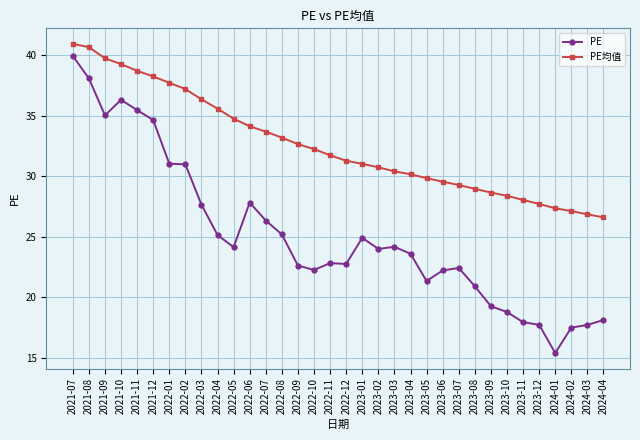

What is the value of the PE均值 point at the 18th from the left?

31.3